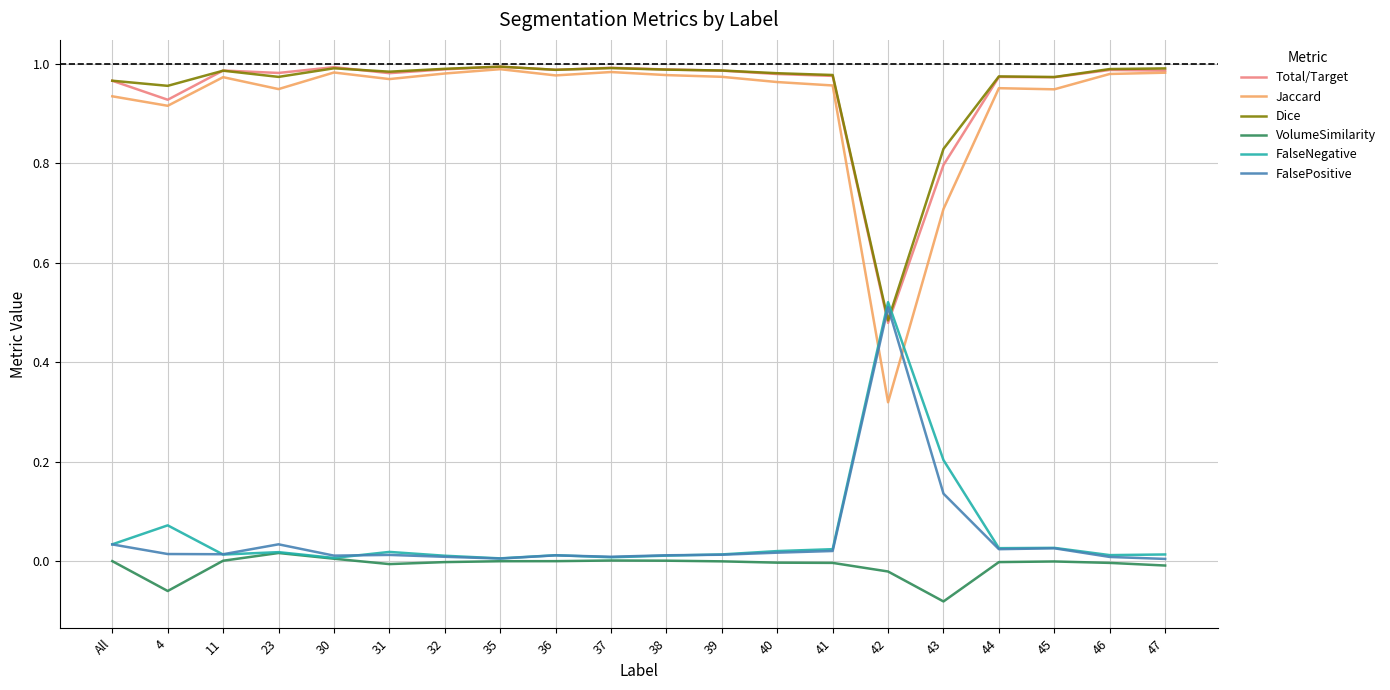

How many times do Total/Target and Dice cross each other?

4